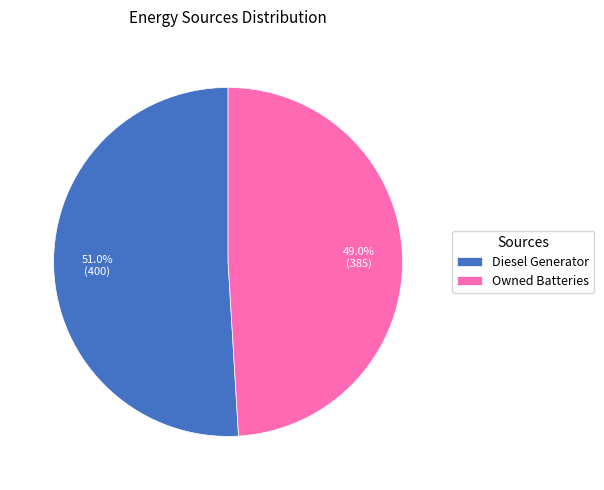

Rank the categories by value from lowest to highest.

Owned Batteries, Diesel Generator